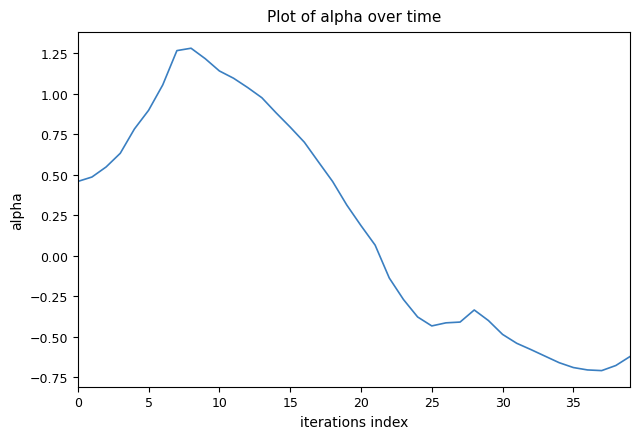

What is the difference between the maximum and minimum values?

2.0